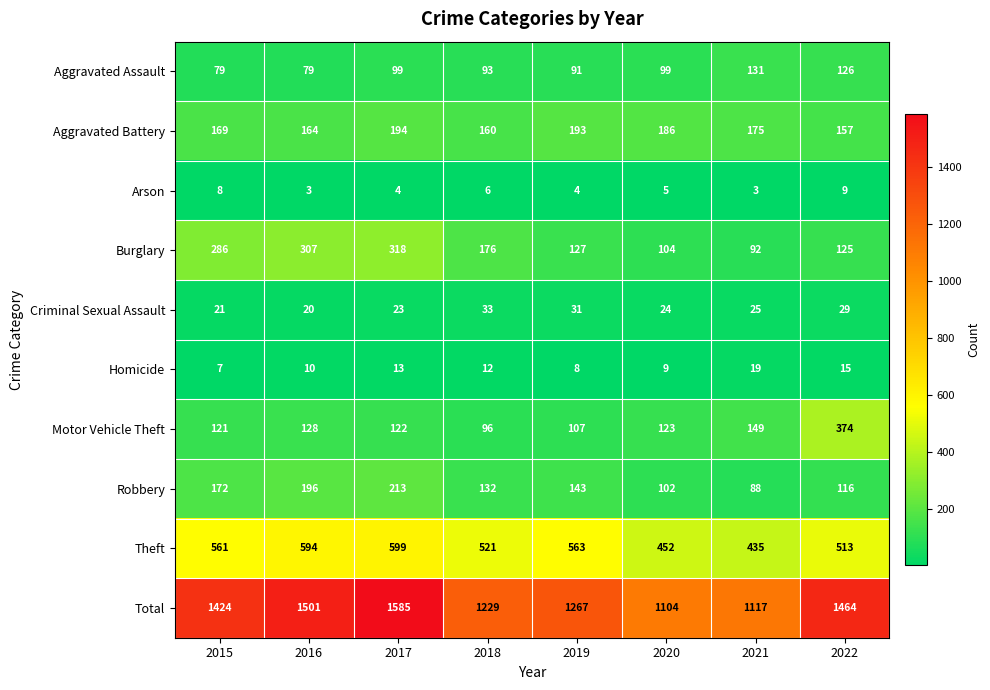

At 2017, list the series in order from smallest to largest.

Arson, Homicide, Criminal Sexual Assault, Aggravated Assault, Motor Vehicle Theft, Aggravated Battery, Robbery, Burglary, Theft, Total